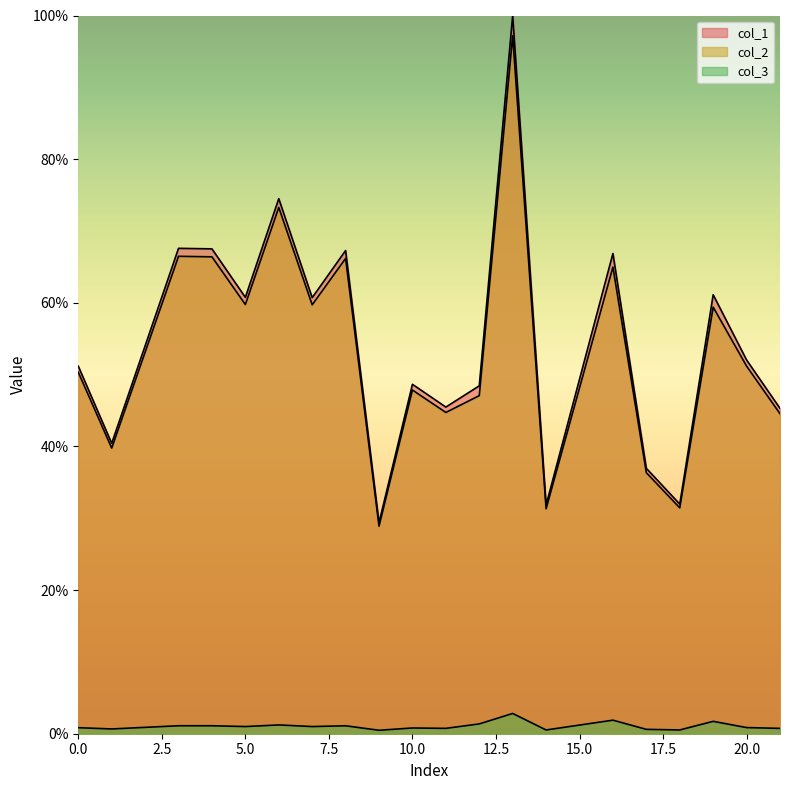

The col_3 series shows 0.0 at 11. True or false?

False